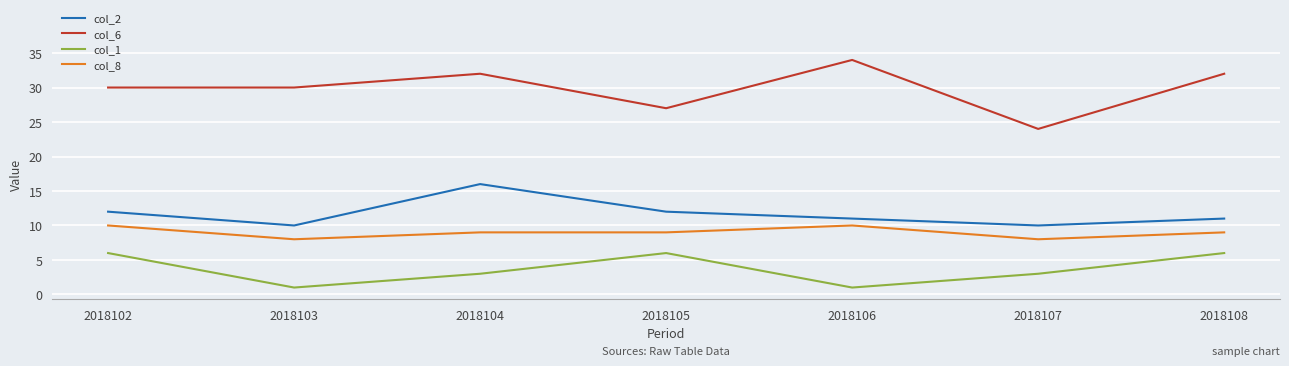

What is the sum of all col_1 values?

26